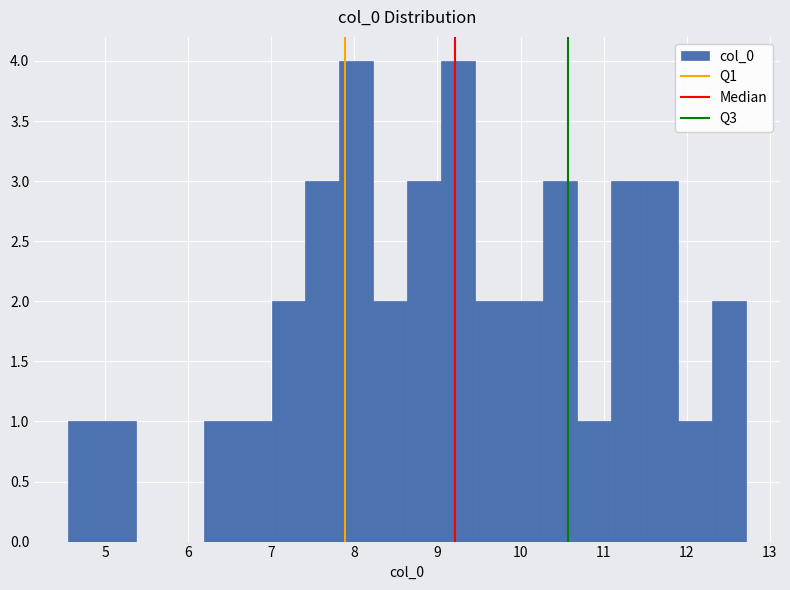

Reading left to right, list every bar in this chart as the range it spans on the x-axis followed by its height. Neither the bar edges nor the heights are printed on the chart, so give them approximately, as read against the axes.

4.6 to 5.0: 1
5.0 to 5.4: 1
5.4 to 5.8: 0
5.8 to 6.2: 0
6.2 to 6.6: 1
6.6 to 7.0: 1
7.0 to 7.4: 2
7.4 to 7.8: 3
7.8 to 8.2: 4
8.2 to 8.6: 2
8.6 to 9.0: 3
9.0 to 9.5: 4
9.5 to 9.9: 2
9.9 to 10.3: 2
10.3 to 10.7: 3
10.7 to 11.1: 1
11.1 to 11.5: 3
11.5 to 11.9: 3
11.9 to 12.3: 1
12.3 to 12.7: 2